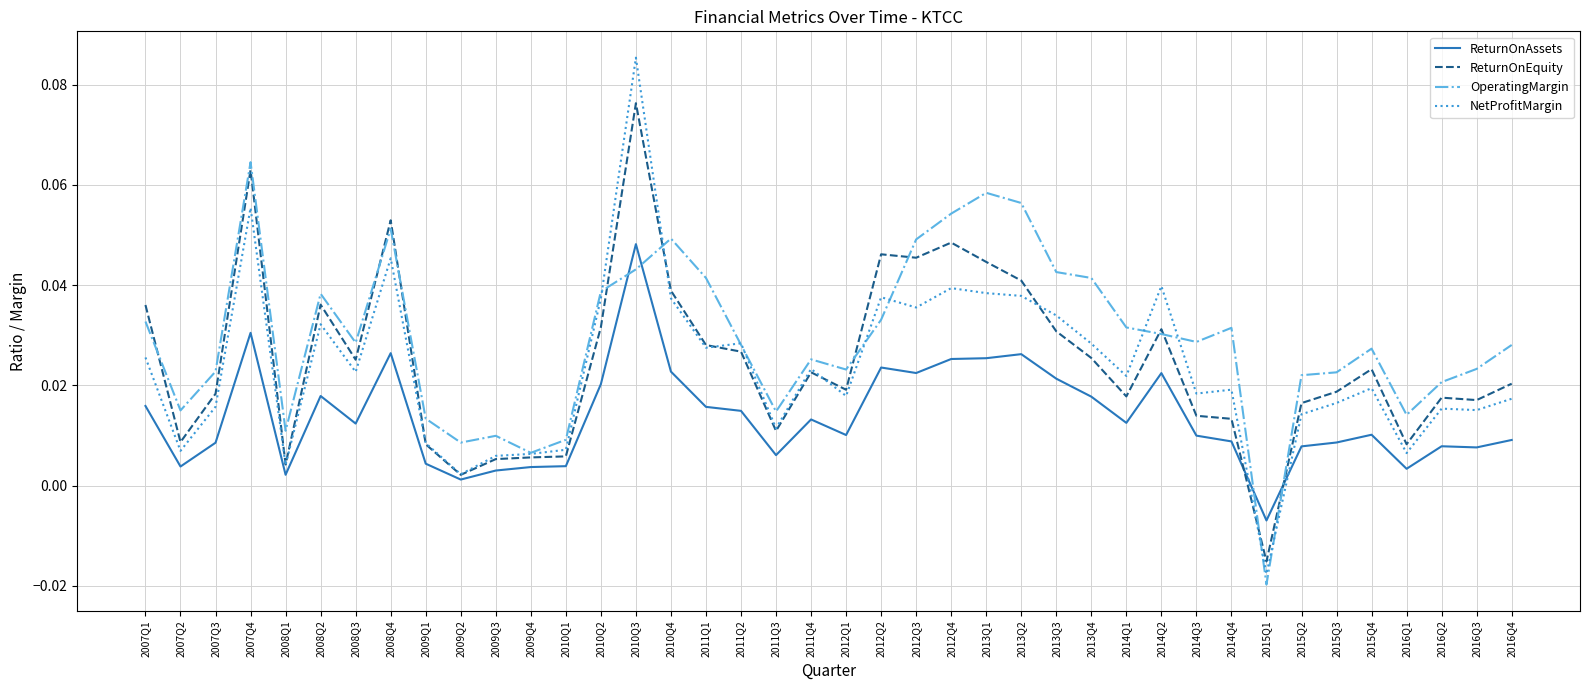

Which category has the lowest value in the ReturnOnEquity series?

2015Q1